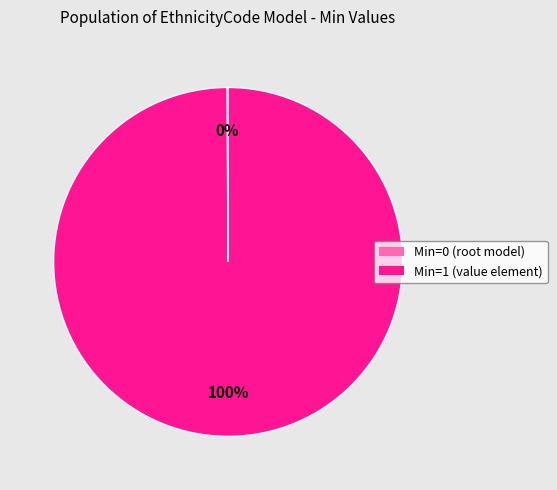

To the nearest percent, what is the difference between the largest and smallest slice percentages?

100%